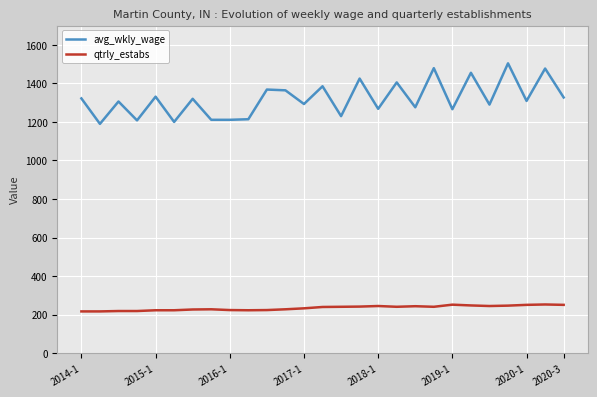

True or false: avg_wkly_wage and qtrly_estabs cross at least once.

False